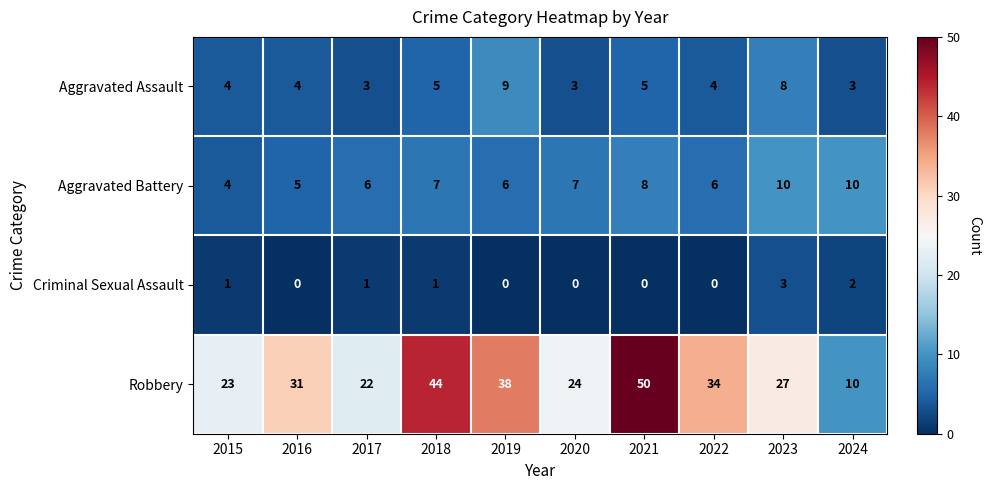

The Robbery series shows 24 at 2020. True or false?

True